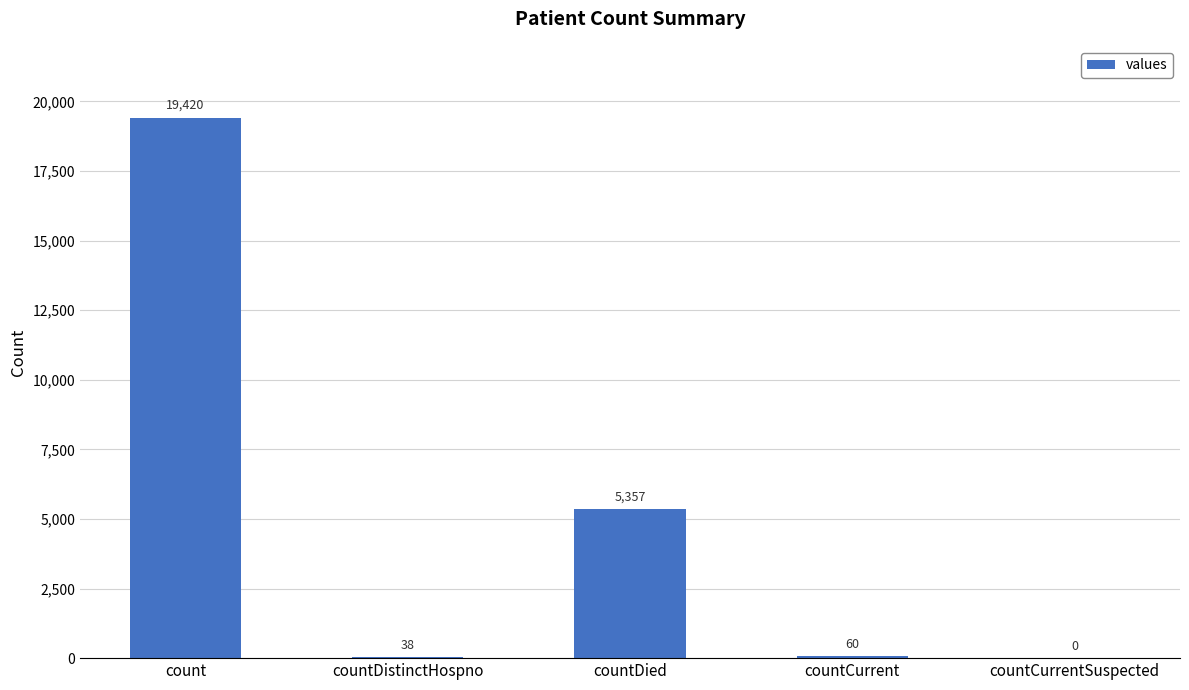

At which category does the chart reach its peak across all series?

count